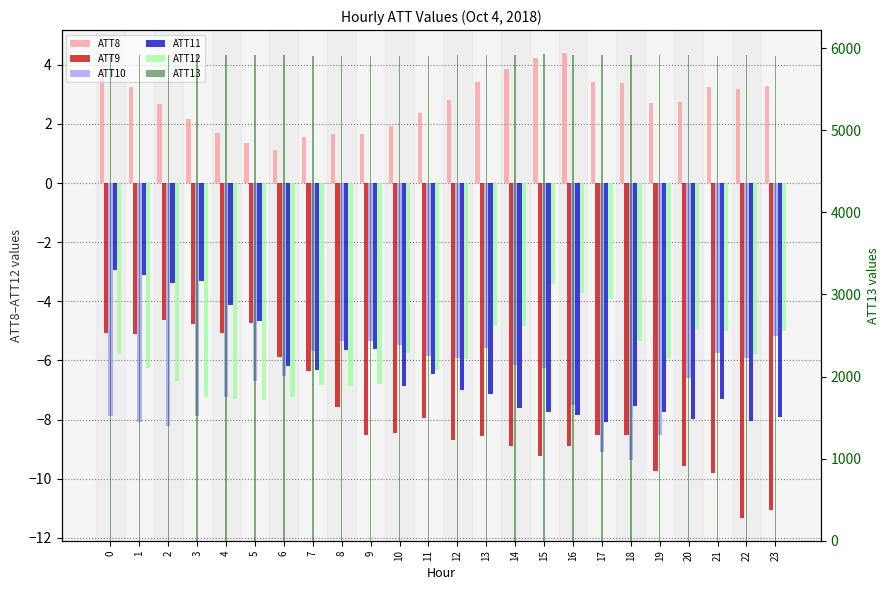

What is the sum of the ATT10 values at 1 and 14?

-14.2